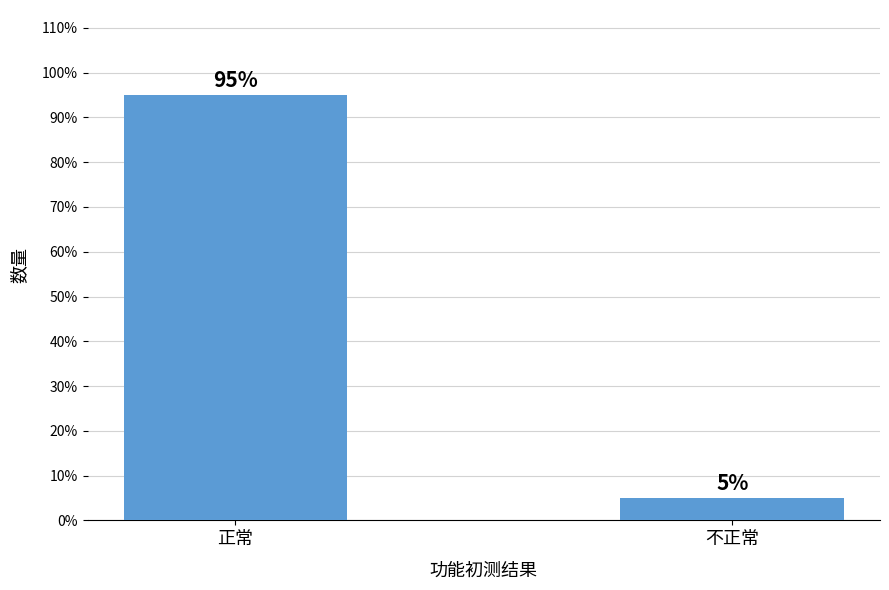

What is the label of the 1st bar from the right?

不正常